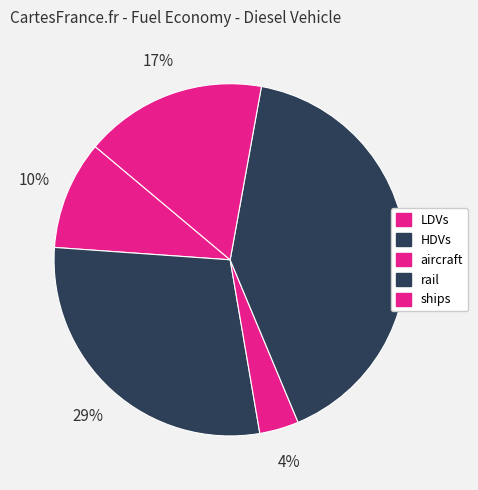

How many segments does this pie chart have?

5